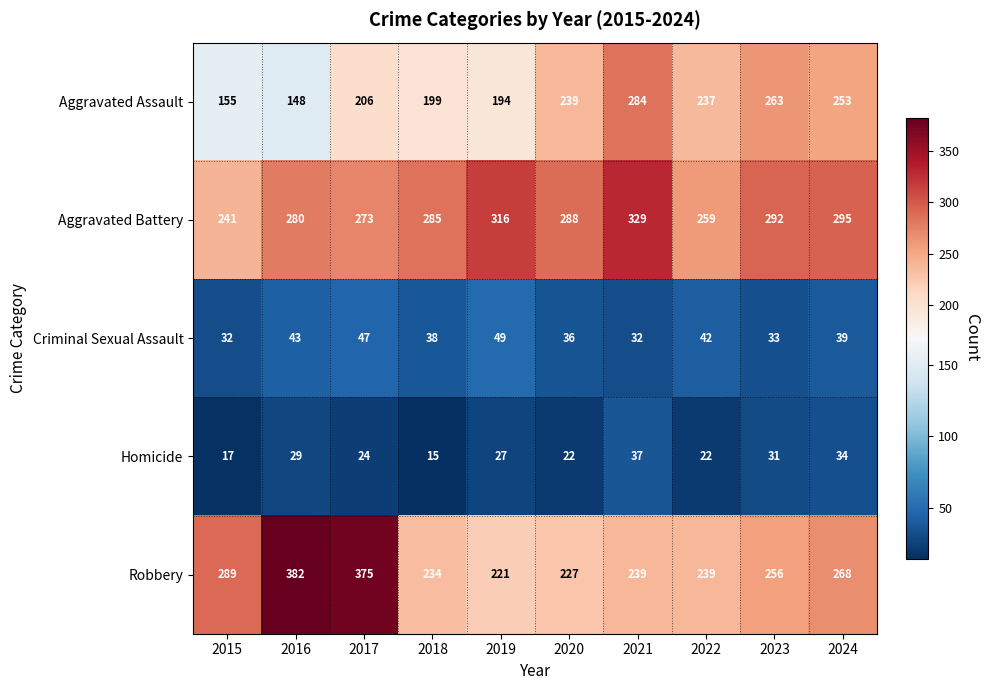

At which category is the sum across all series the highest?

2017